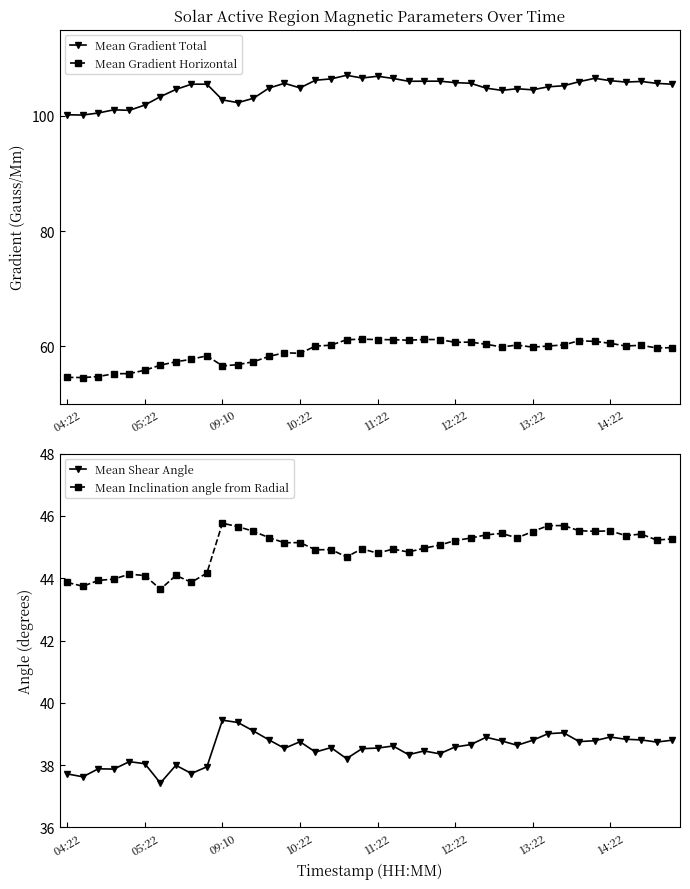

At which category does the chart reach its peak across all series?

18